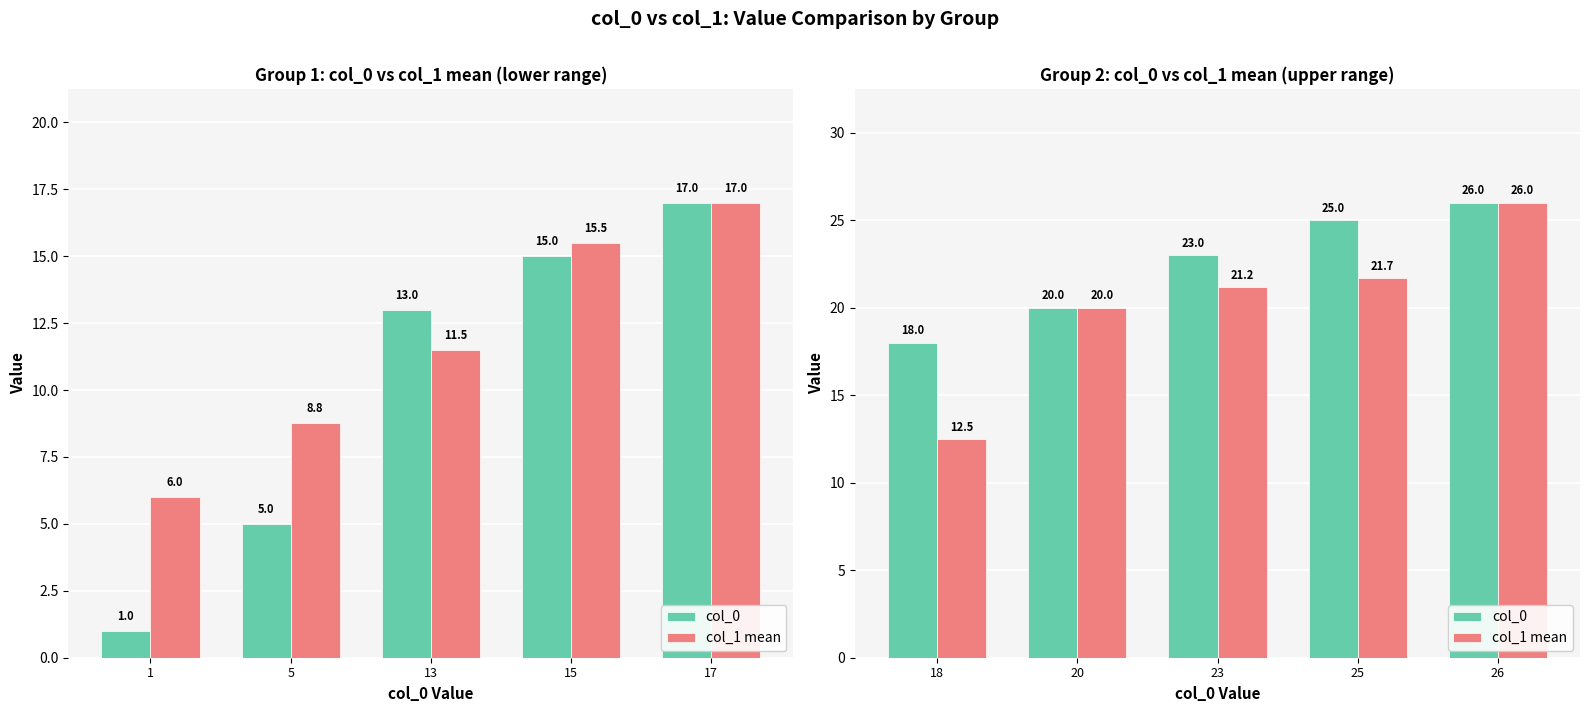

Count the col_0 values in the range 20 to 25.

3